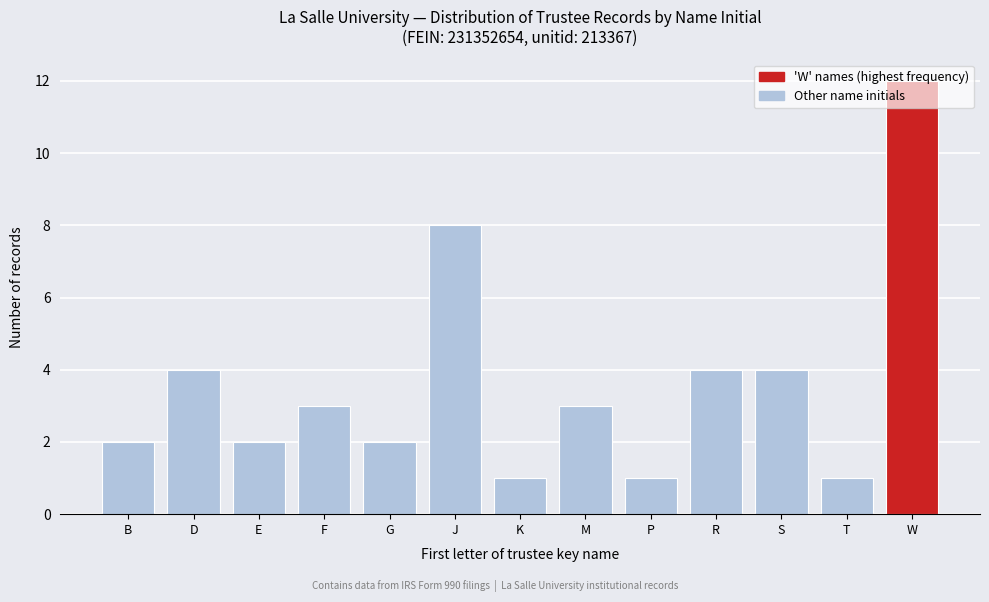

What is the change in value from F to W?

+9